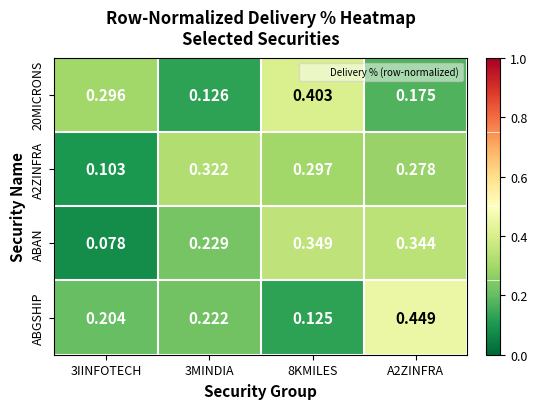

What is the total value across all series at 3IINFOTECH?

0.7